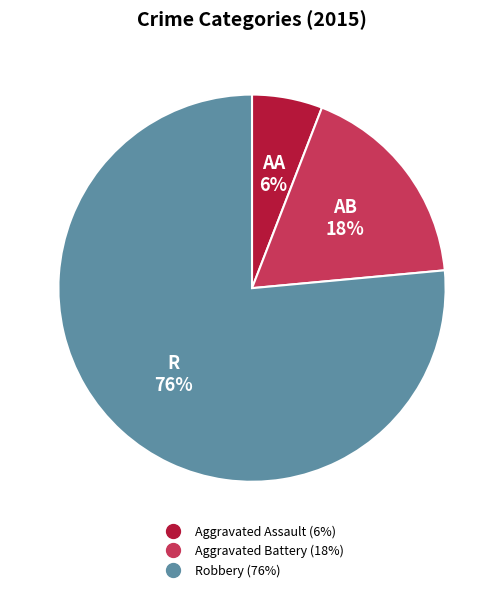

True or false: Aggravated Assault accounts for 20% of the total.

False